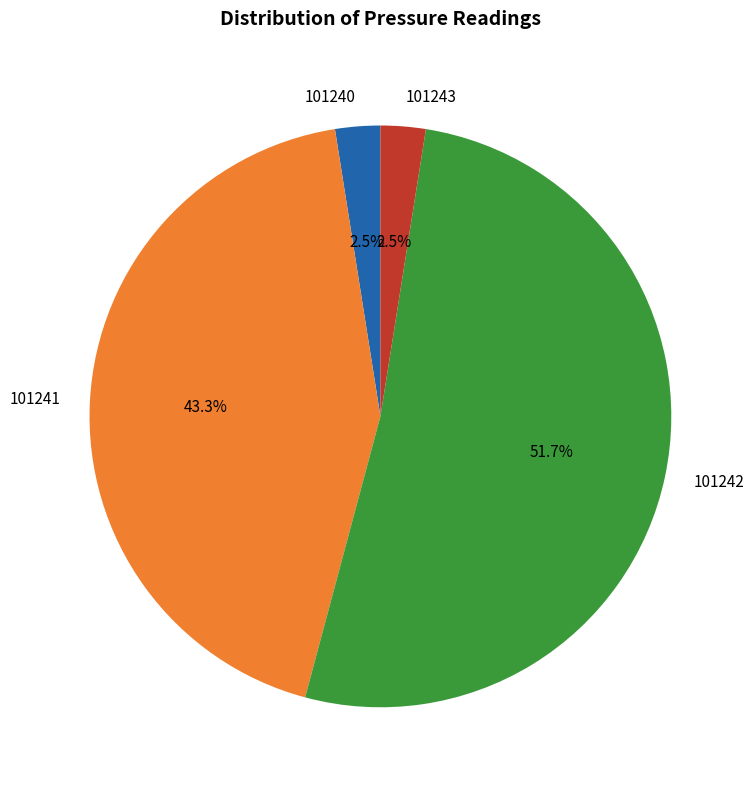

To the nearest percent, what portion does 101242 represent?

52%